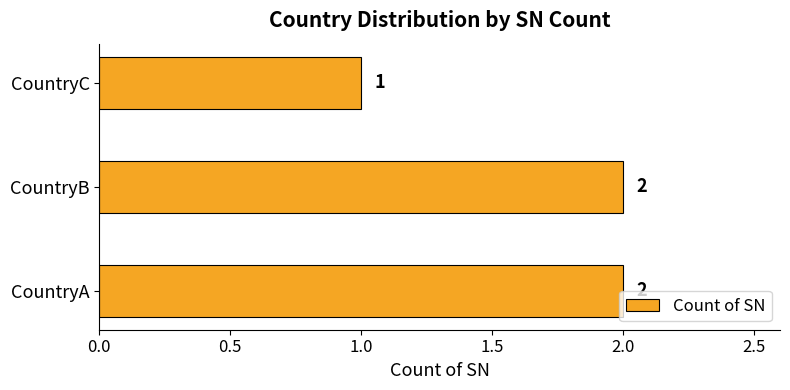

Are the bars horizontal?

Yes